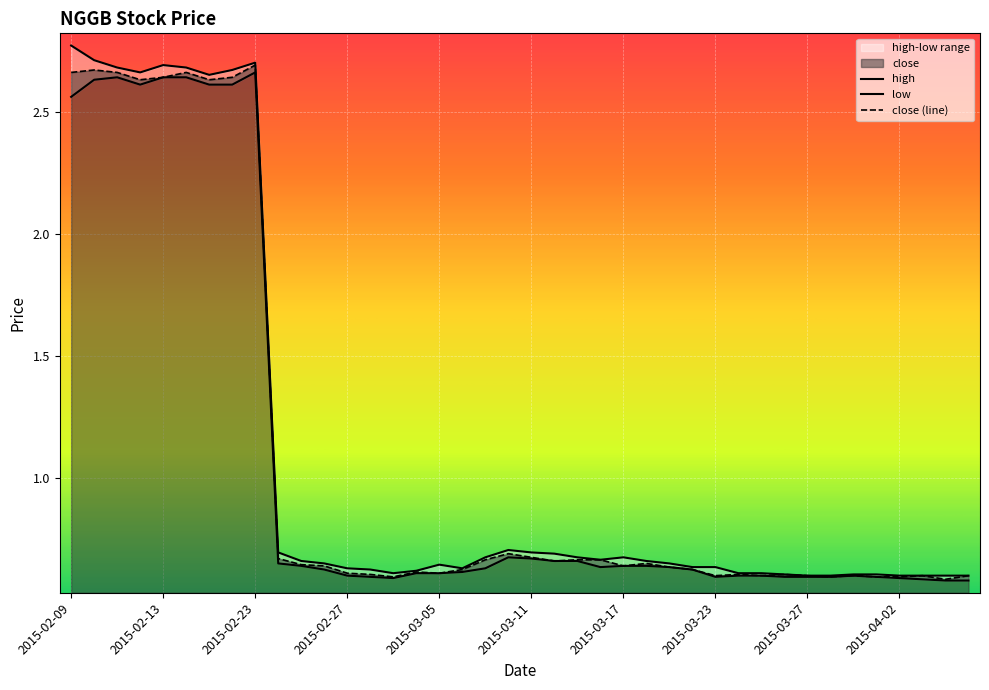

Is it true that close (line) equals 0.6 at 2015-03-05?

True